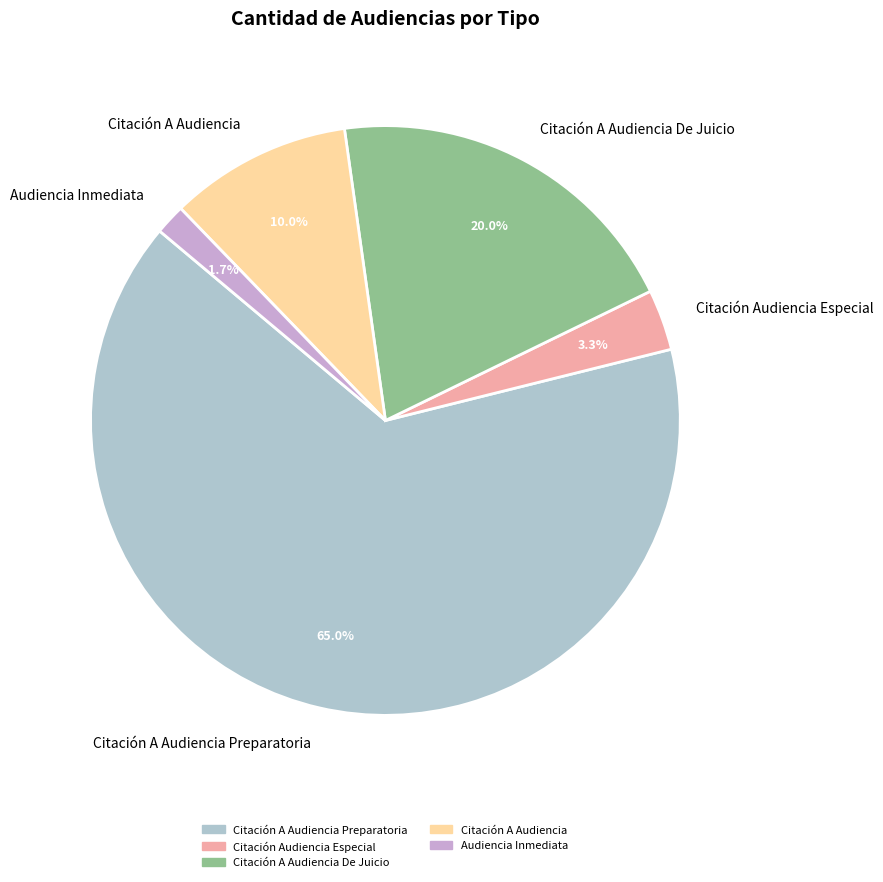

Approximately how many times larger is the value at Citación A Audiencia De Juicio compared to Citación A Audiencia Preparatoria?

0.3